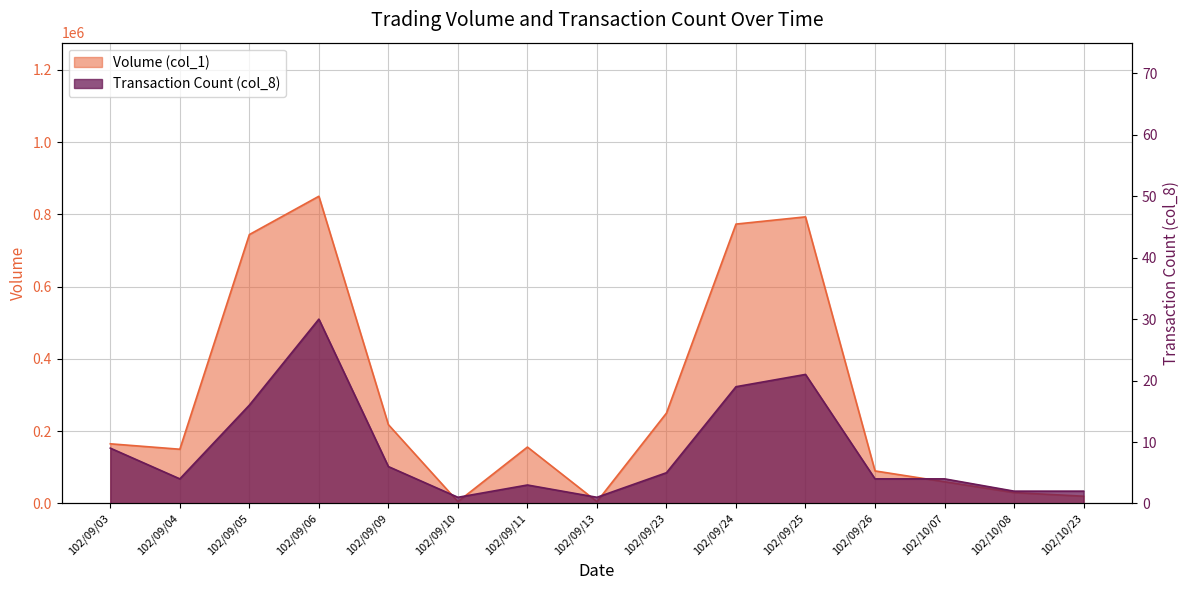

Which label corresponds to the largest value in the chart?

102/09/06